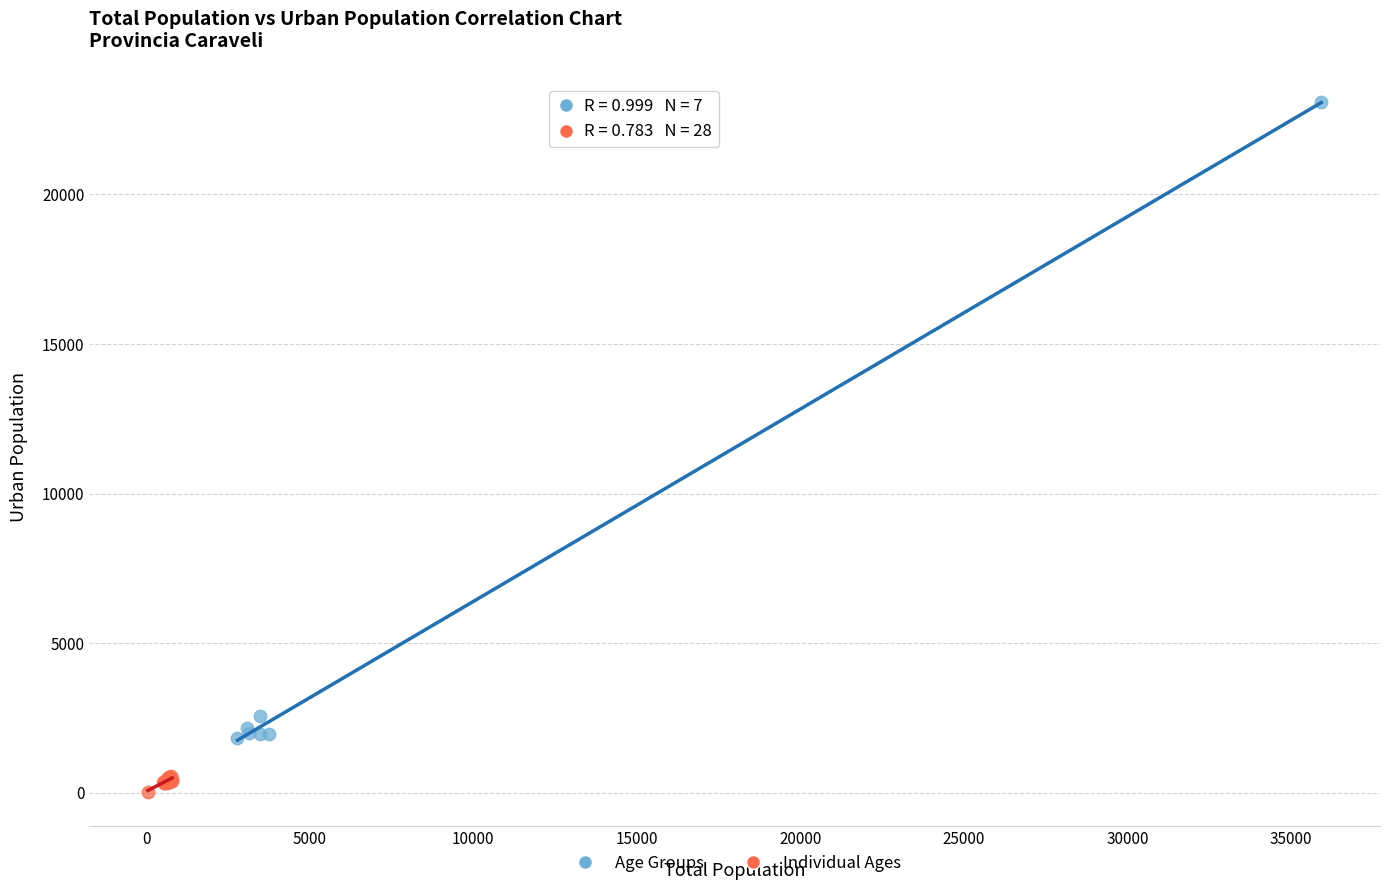

Which series reaches the maximum Y coordinate?

Age Groups